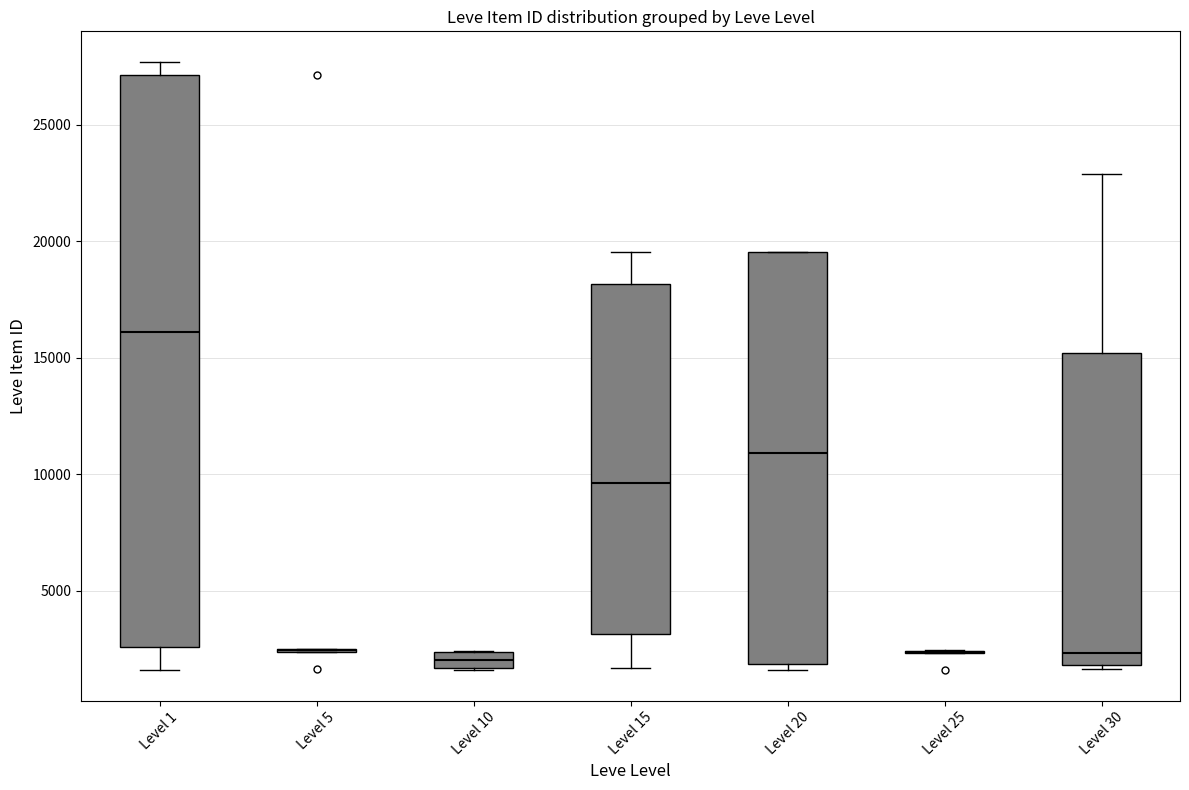

Comparing the boxes themselves (not the whiskers), which one is the tallest?

Level 1